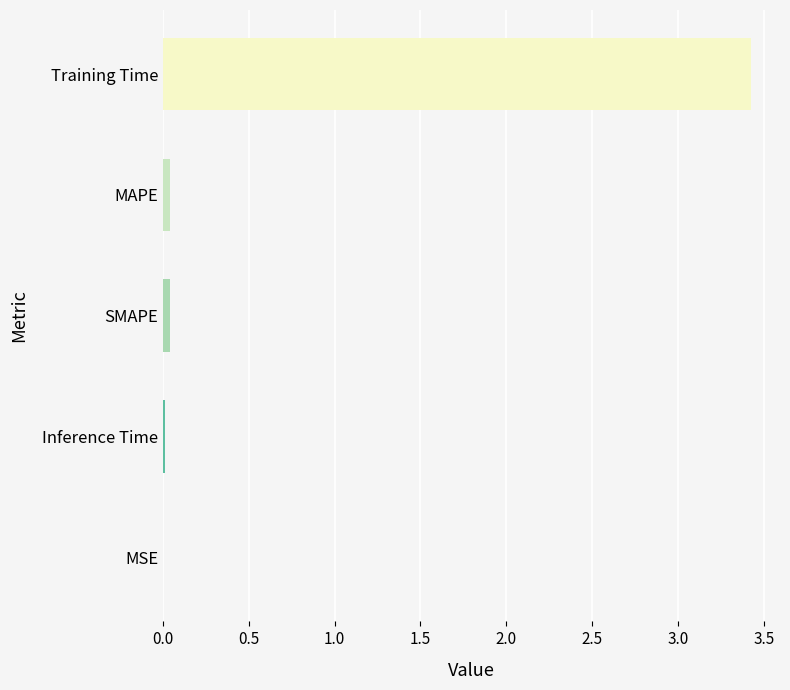

Does the chart contain stacked bars?

No